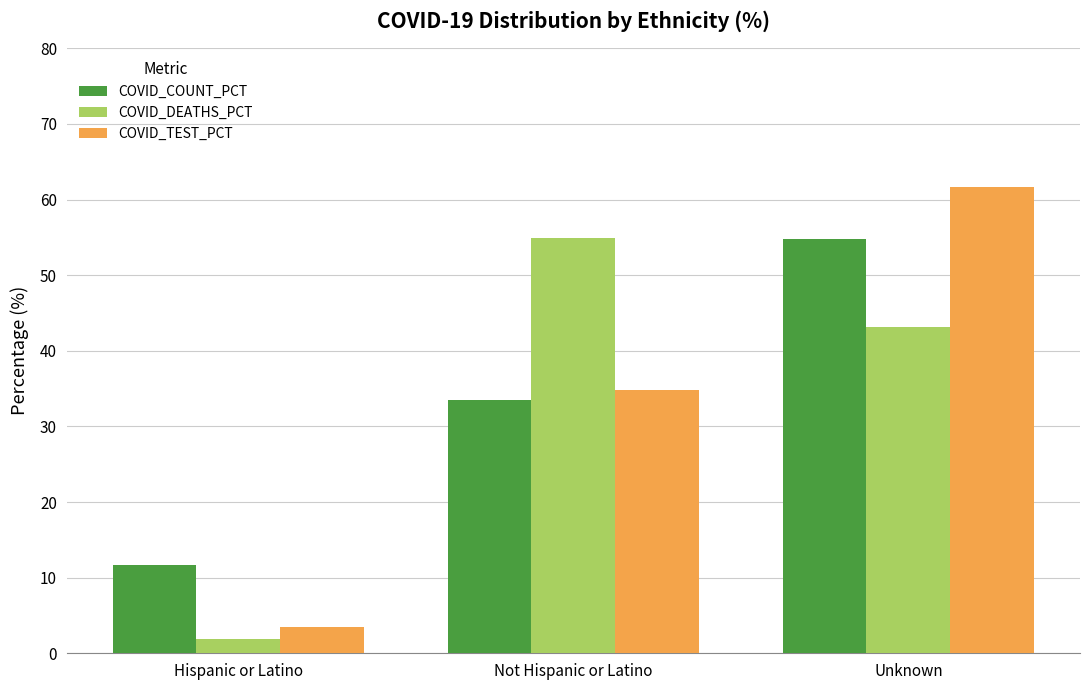

How many bars are there in each group?

3